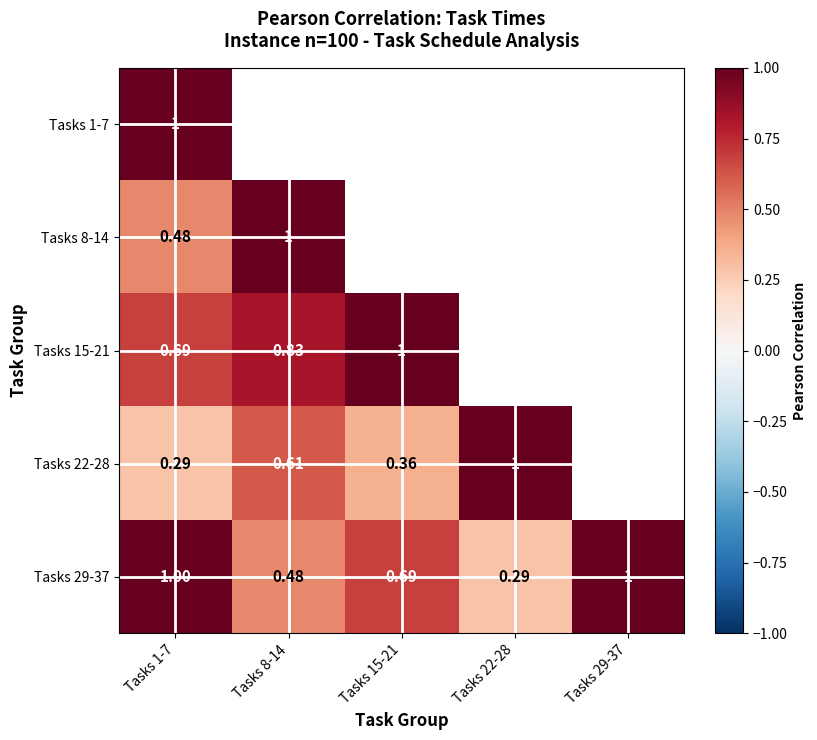

What is the difference between the maximum and minimum values in the Tasks 15-21 series?

0.3